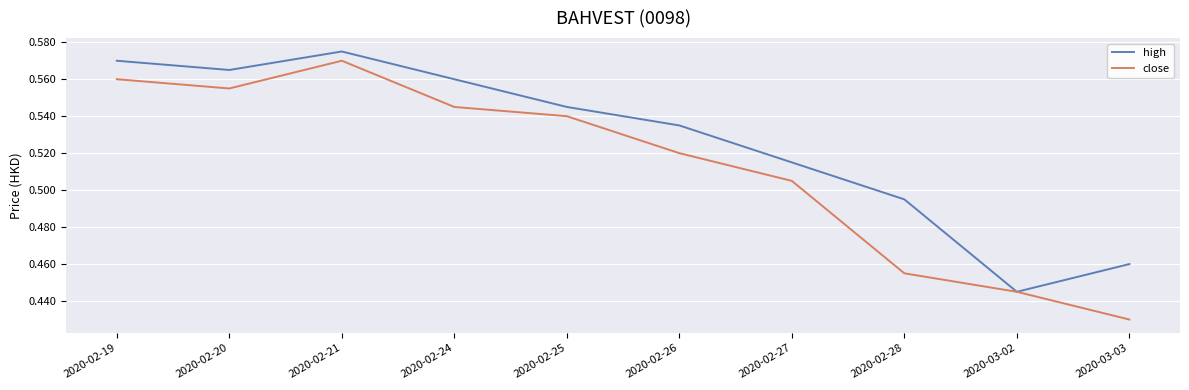

What position from the left is 2020-02-19?

1